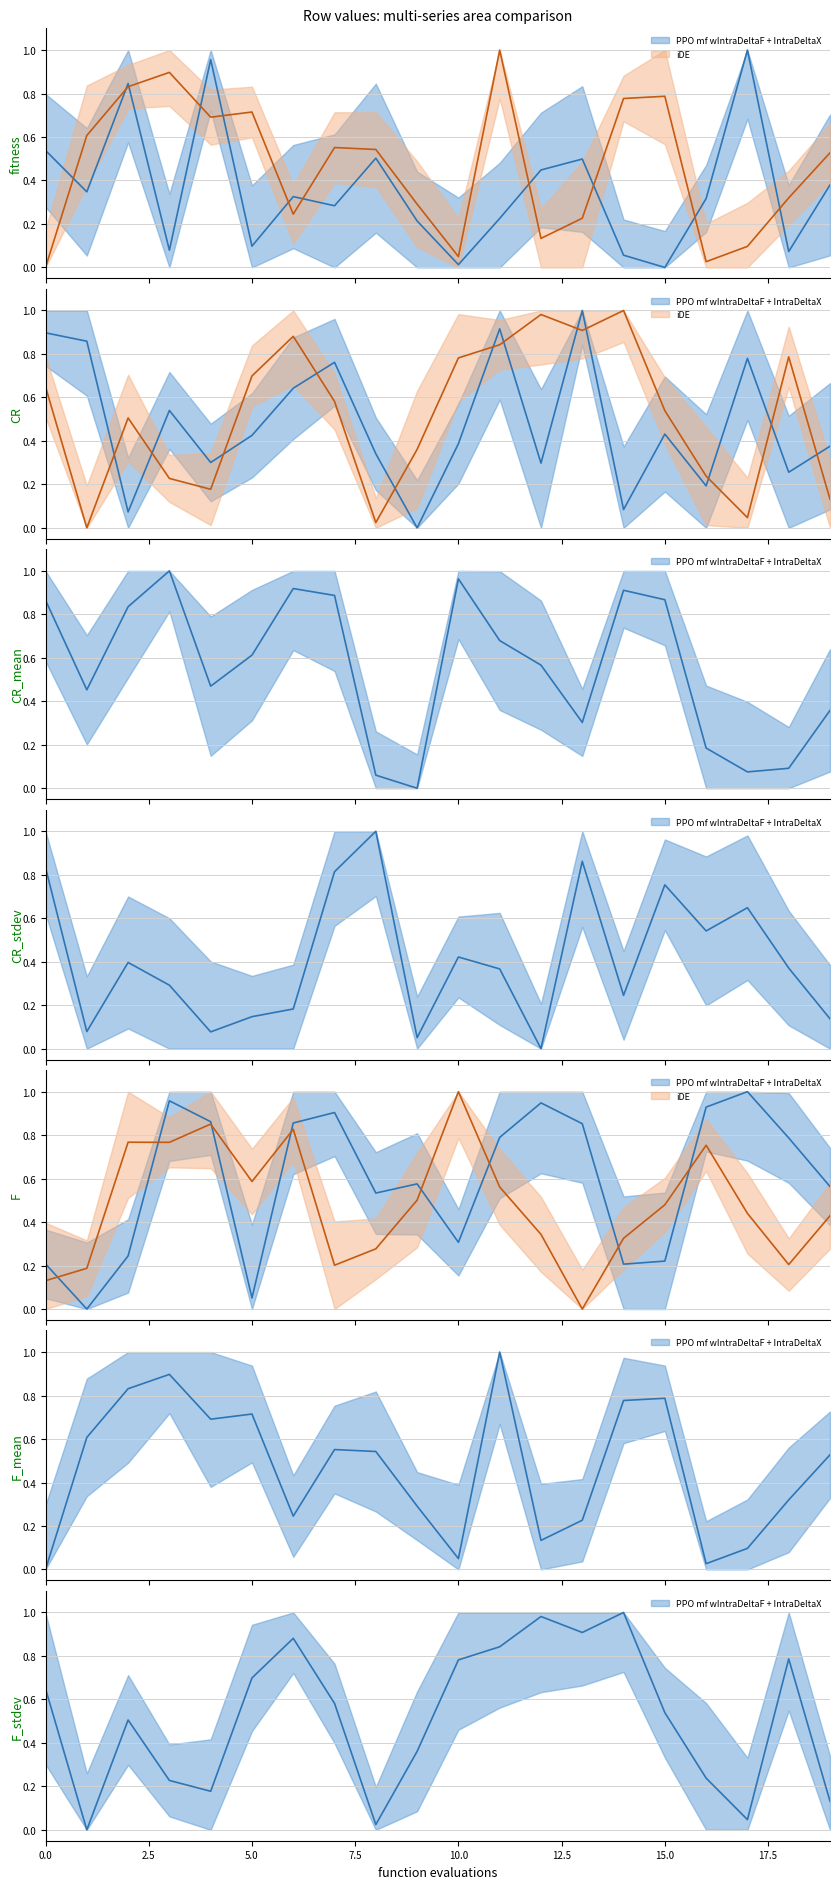

What is the maximum value for iDE?

1.0